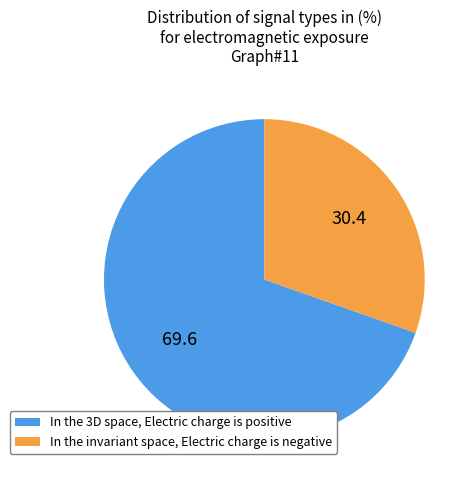

Approximately how many times larger is the value at In the invariant space, Electric charge is negative compared to In the 3D space, Electric charge is positive?

0.4